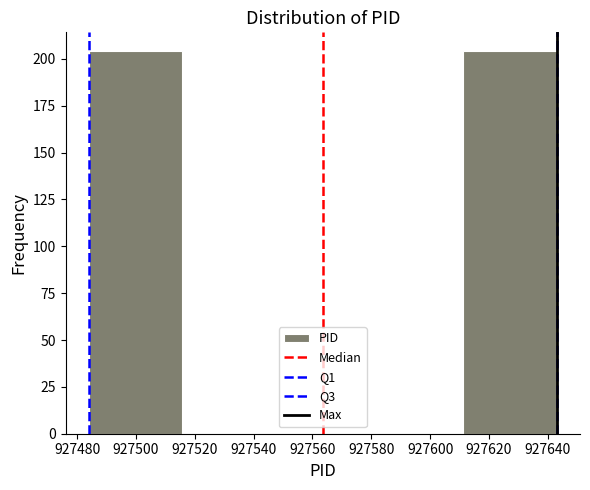

How tall is the bar that spans 927611.2 to 927643.0 on the x-axis? Neither the bar edges nor the heights are printed on the chart, so give them approximately, as read against the axes.

205